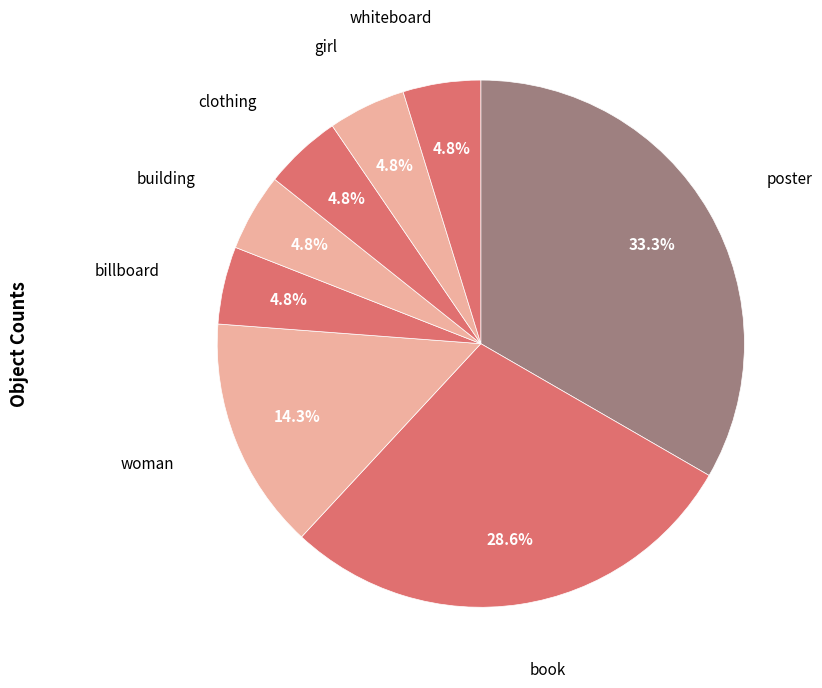

Which category has the biggest portion of the pie?

poster